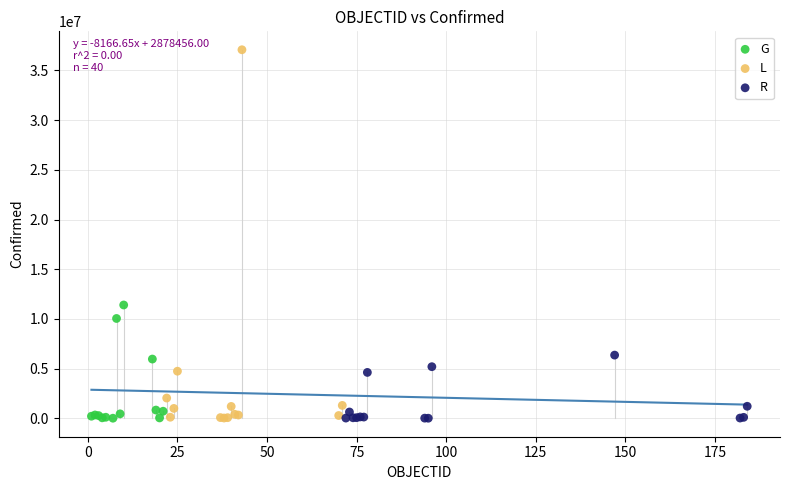

Which series contains the highest Y value?

L